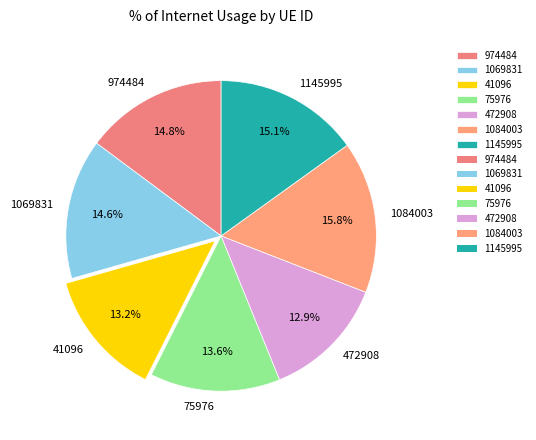

Is it true that 472908 is 13% of the pie?

True